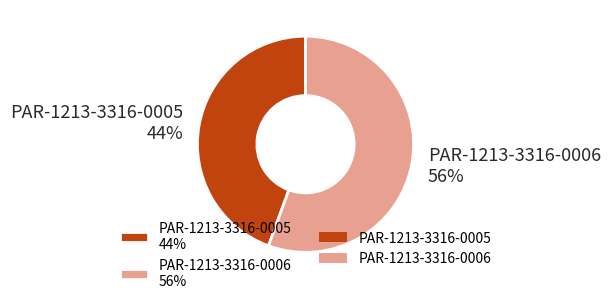

Between PAR-1213-3316-0005 44% and PAR-1213-3316-0006 56%, which is larger?

PAR-1213-3316-0006 56%